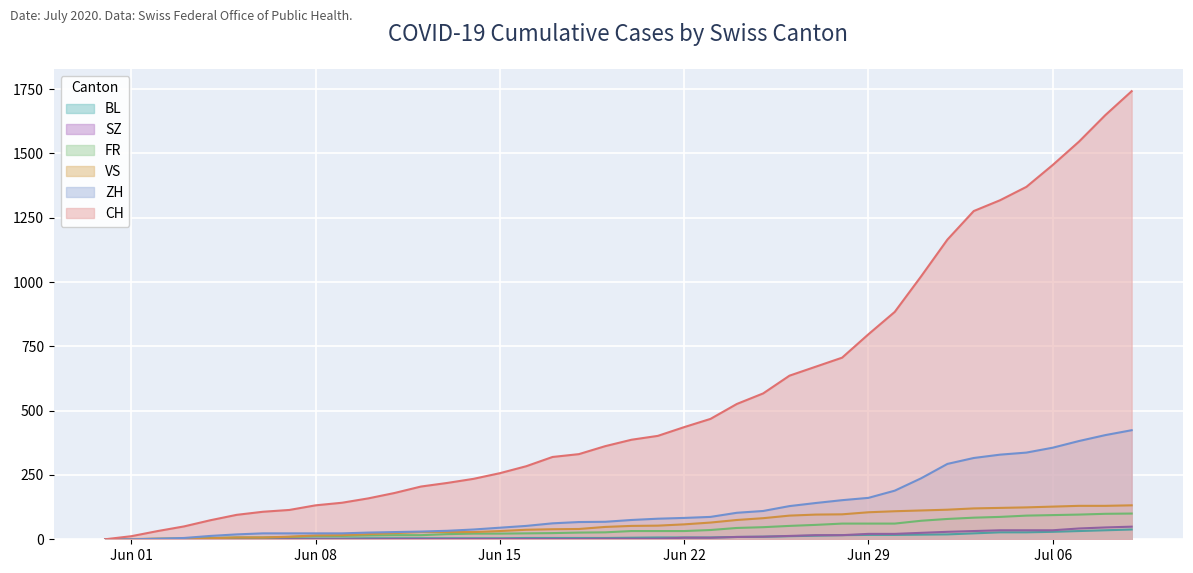

What is the difference between the maximum and minimum values in the CH series?

1742